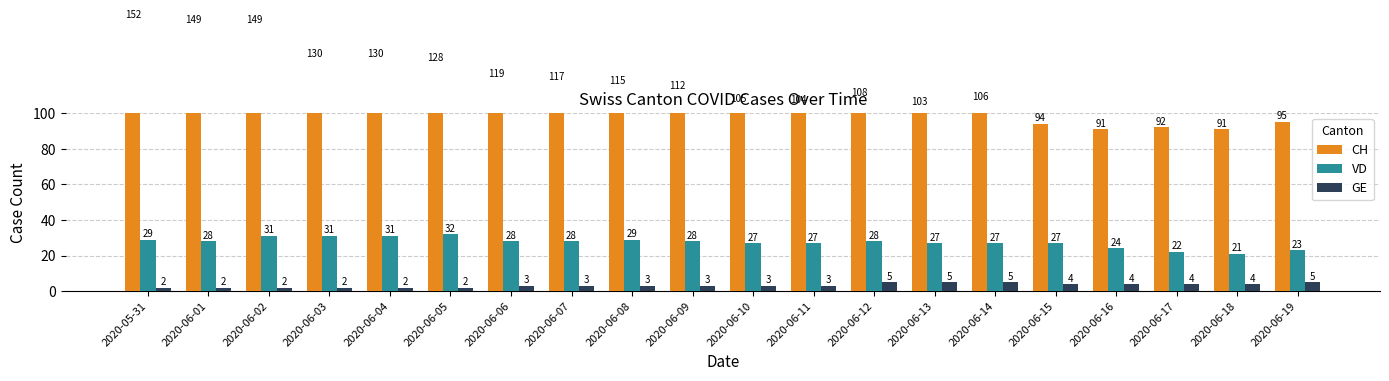

Reading left to right, list all the values displayed in this chart.

CH: 2020-05-31=152	2020-06-01=149	2020-06-02=149	2020-06-03=130	2020-06-04=130	2020-06-05=128	2020-06-06=119	2020-06-07=117	2020-06-08=115	2020-06-09=112	2020-06-10=105	2020-06-11=104	2020-06-12=108	2020-06-13=103	2020-06-14=106	2020-06-15=94	2020-06-16=91	2020-06-17=92	2020-06-18=91	2020-06-19=95
VD: 2020-05-31=29	2020-06-01=28	2020-06-02=31	2020-06-03=31	2020-06-04=31	2020-06-05=32	2020-06-06=28	2020-06-07=28	2020-06-08=29	2020-06-09=28	2020-06-10=27	2020-06-11=27	2020-06-12=28	2020-06-13=27	2020-06-14=27	2020-06-15=27	2020-06-16=24	2020-06-17=22	2020-06-18=21	2020-06-19=23
GE: 2020-05-31=2	2020-06-01=2	2020-06-02=2	2020-06-03=2	2020-06-04=2	2020-06-05=2	2020-06-06=3	2020-06-07=3	2020-06-08=3	2020-06-09=3	2020-06-10=3	2020-06-11=3	2020-06-12=5	2020-06-13=5	2020-06-14=5	2020-06-15=4	2020-06-16=4	2020-06-17=4	2020-06-18=4	2020-06-19=5